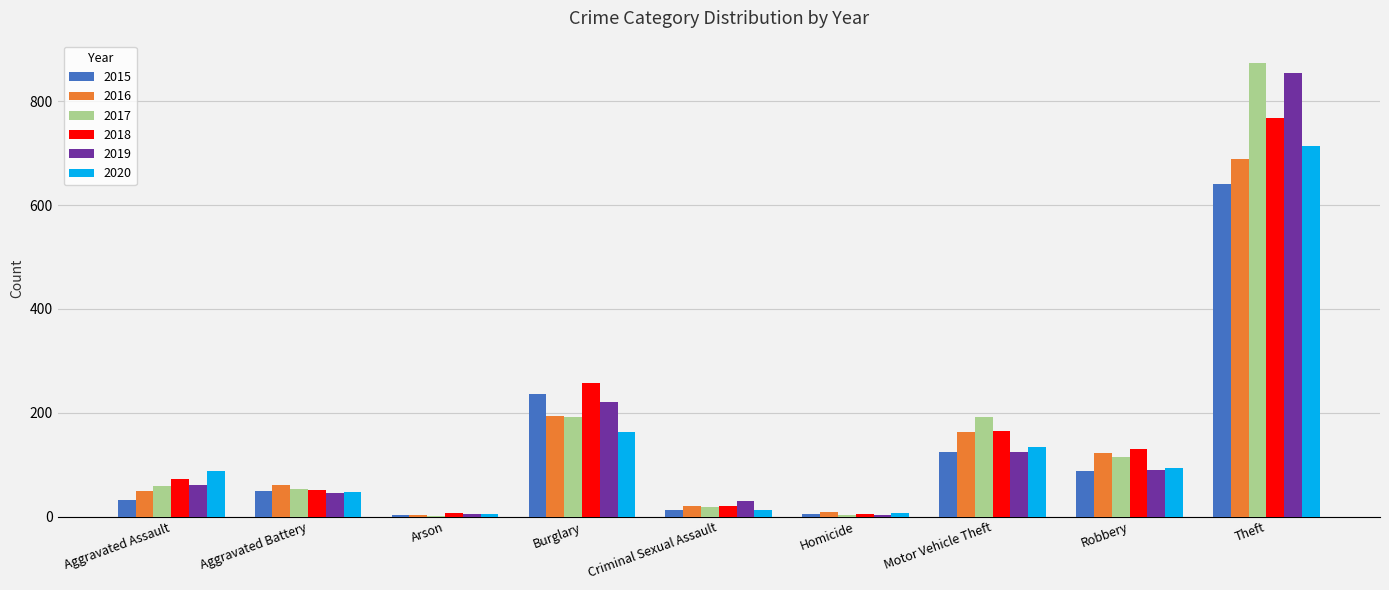

At which label is 2015 closest to 322?

Burglary